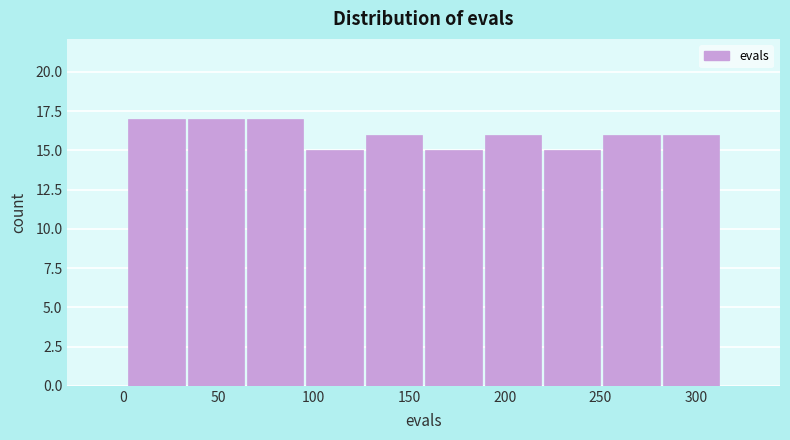

Reading left to right, list every bar in this chart as the range it spans on the x-axis followed by its height. Neither the bar edges nor the heights are printed on the chart, so give them approximately, as read against the axes.

0 to 35: 17
35 to 65: 17
65 to 95: 17
95 to 125: 15
125 to 160: 16
160 to 190: 15
190 to 220: 16
220 to 250: 15
250 to 280: 16
280 to 315: 16